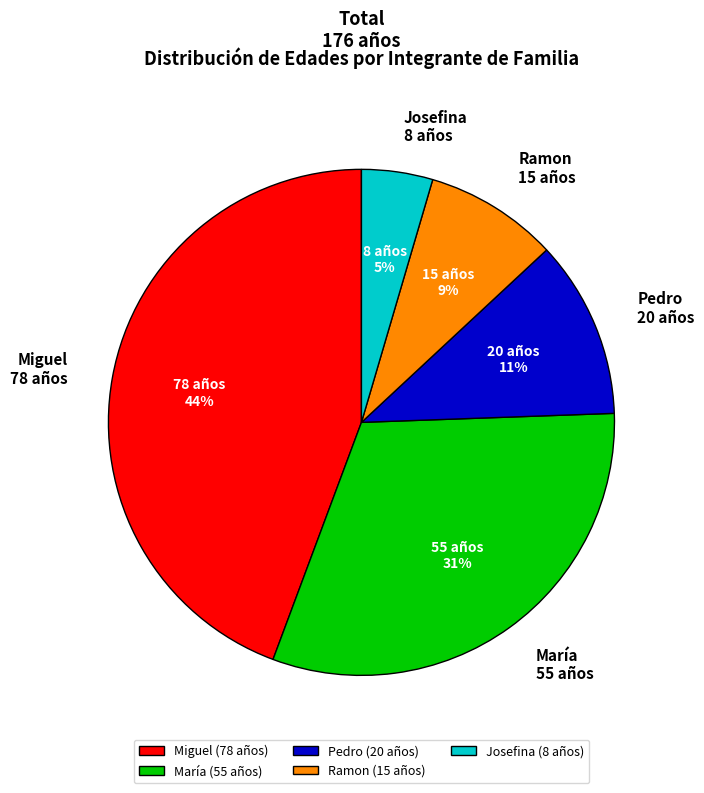

Combined, do Josefina (8 años) and Miguel (78 años) account for over 50%?

No